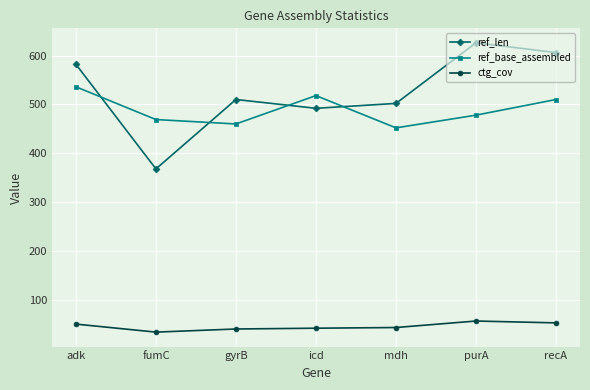

True or false: ref_len has more than 1 interior local peaks.

True